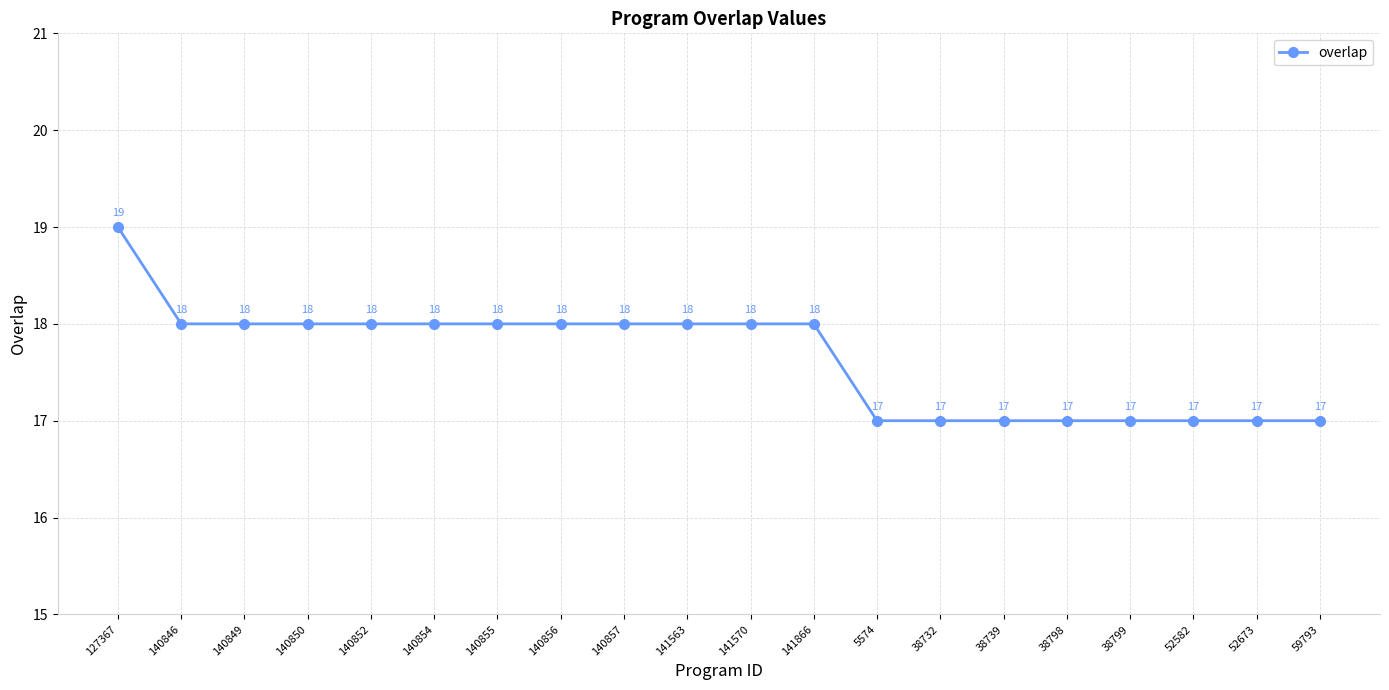

What is the value of the 18th point from the left?

17